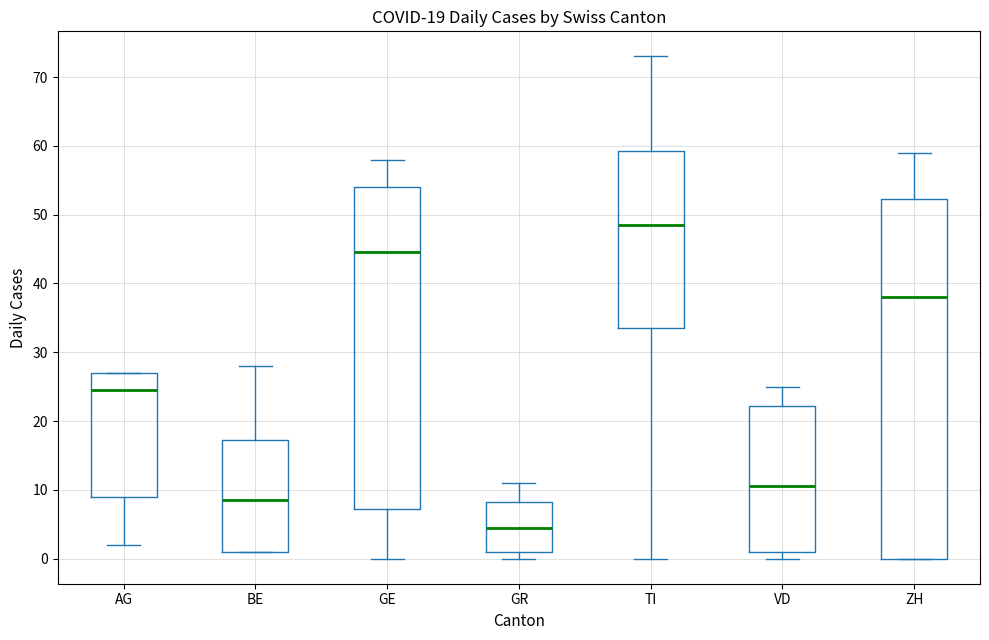

Comparing the boxes themselves (not the whiskers), which one is the tallest?

ZH